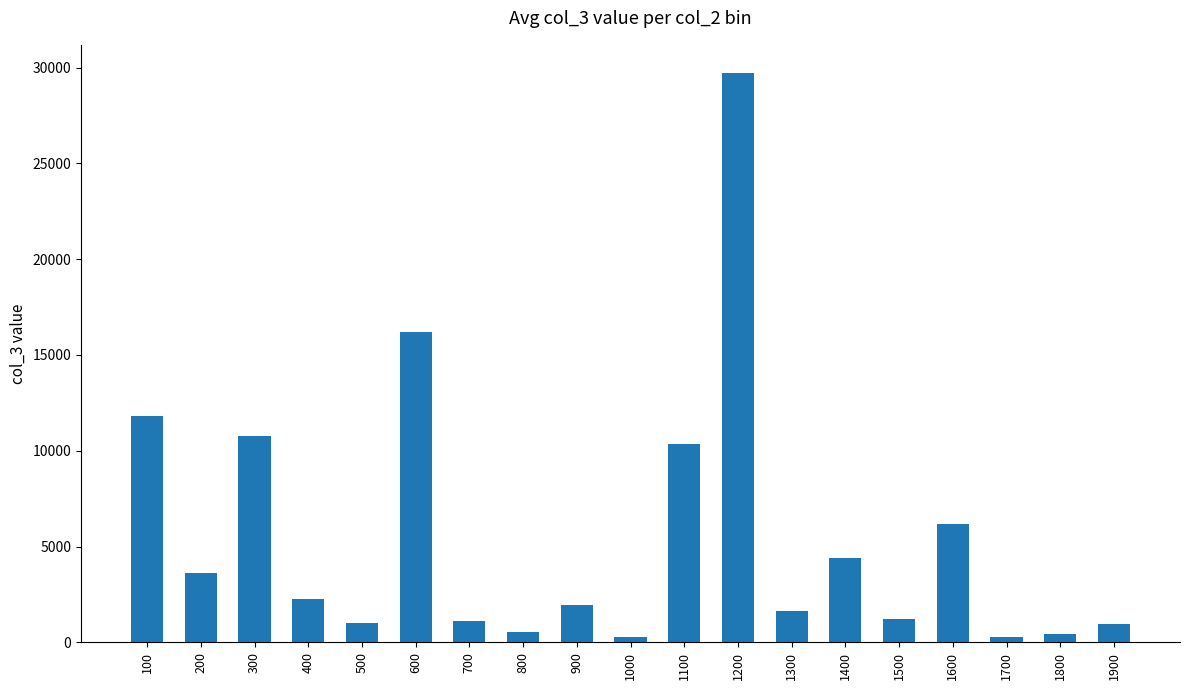

What is the difference between the second highest and second lowest values?

15956